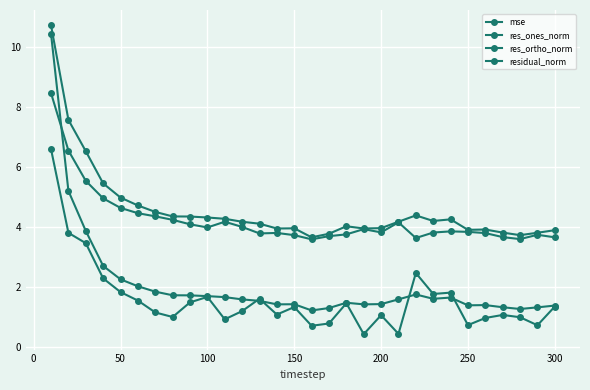

How many series are shown in this chart?

4